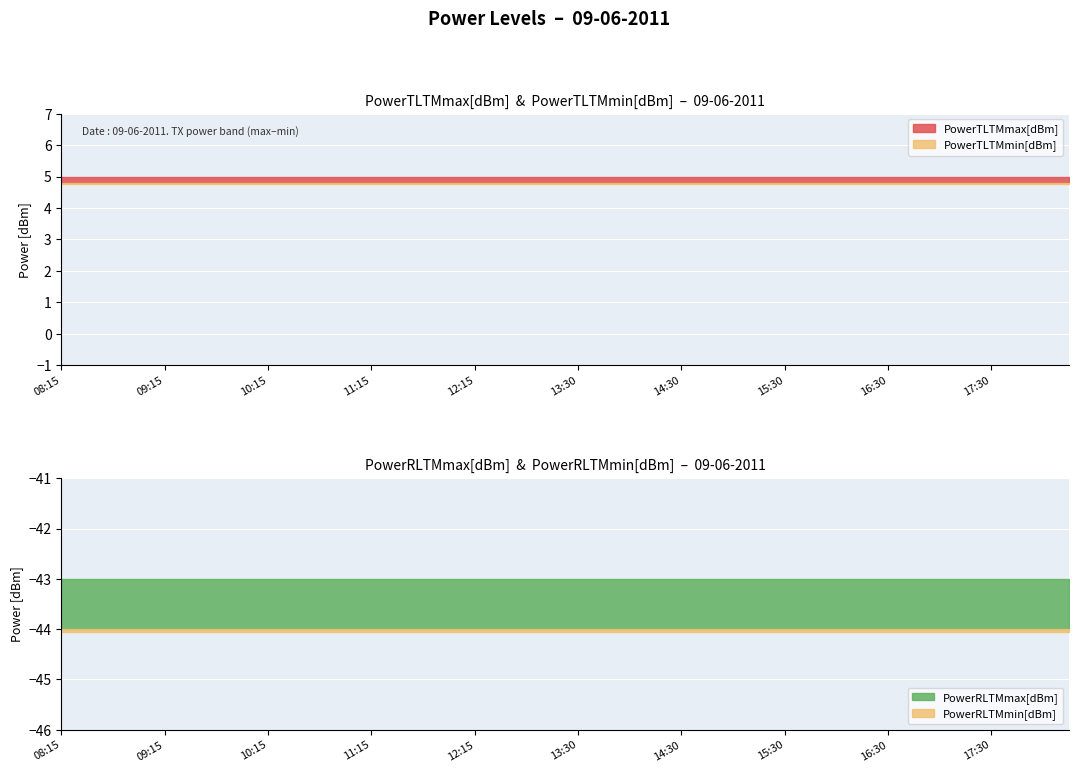

Rank the series at 16:45 from highest to lowest value.

PowerTLTMmax[dBm], PowerTLTMmin[dBm], PowerRLTMmax[dBm], PowerRLTMmin[dBm]